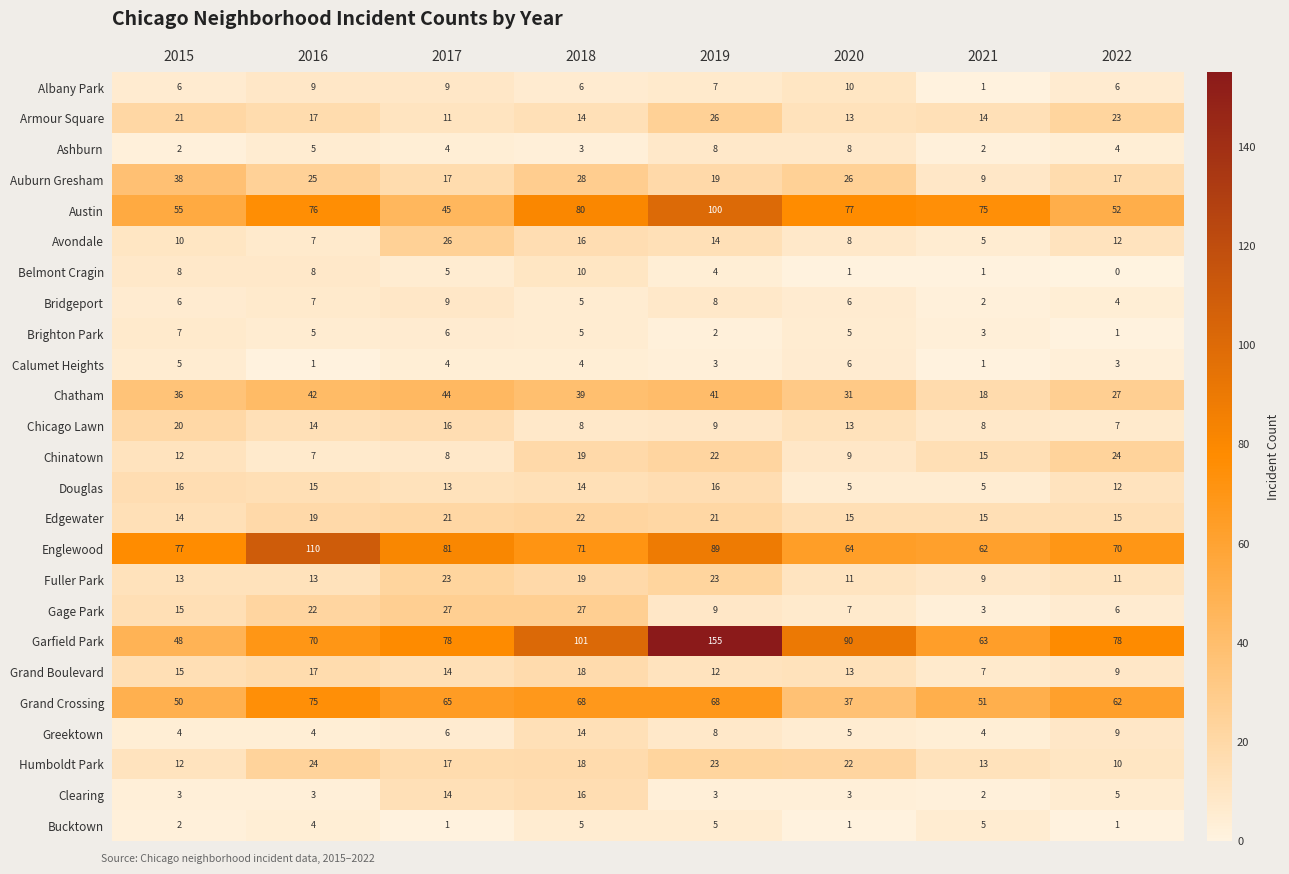

Is it true that Albany Park equals 1 at 2021?

True